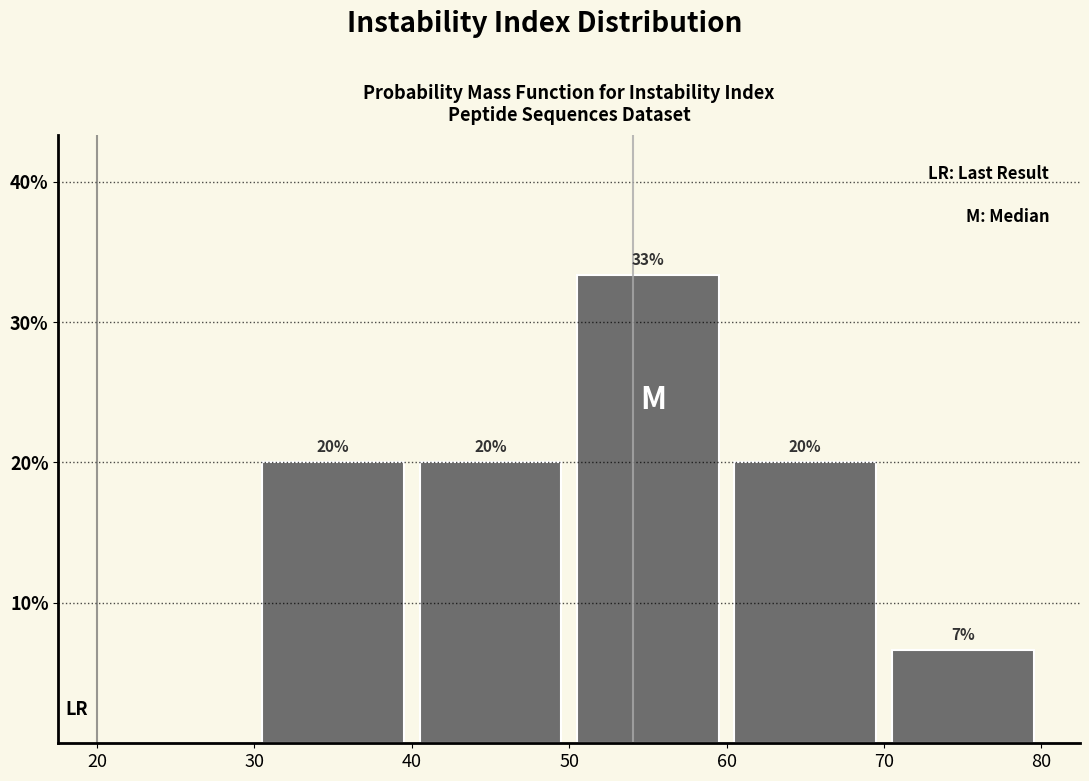

Over which range of the x-axis is the bar tallest?

50 to 60